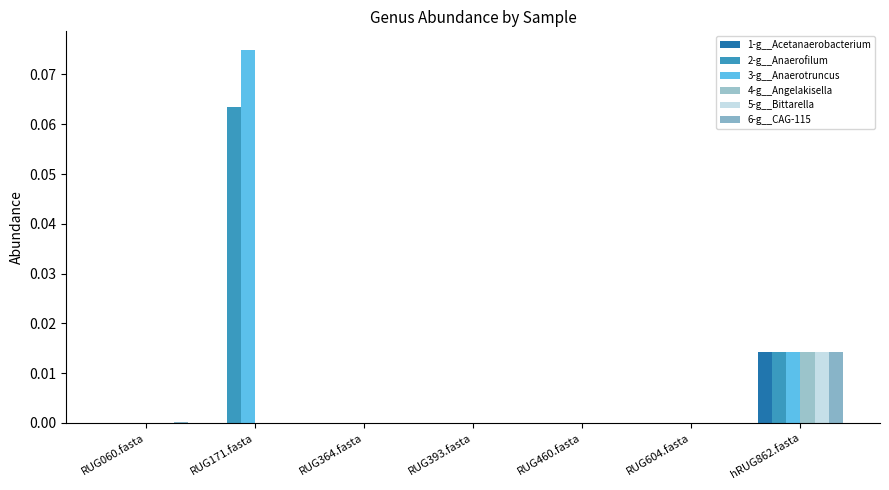

Count the number of categories in the chart.

7